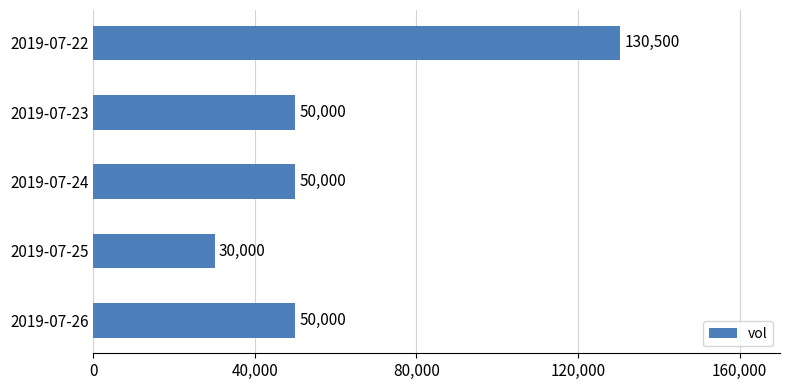

The value at 2019-07-24 is 65640. True or false?

False